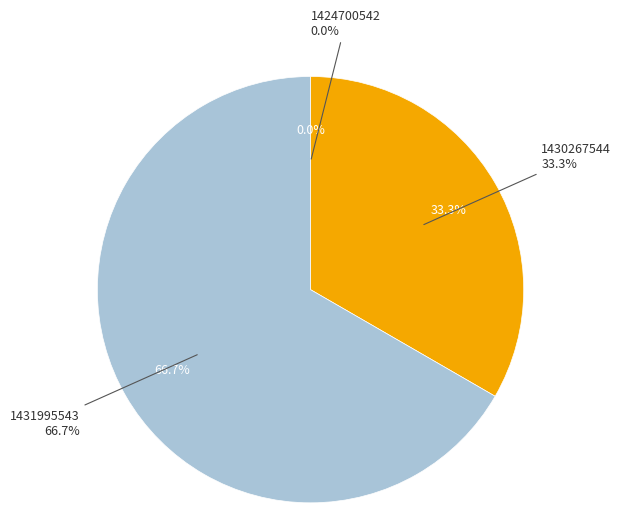

To the nearest percent, what is the difference between the largest and smallest slice percentages?

67%